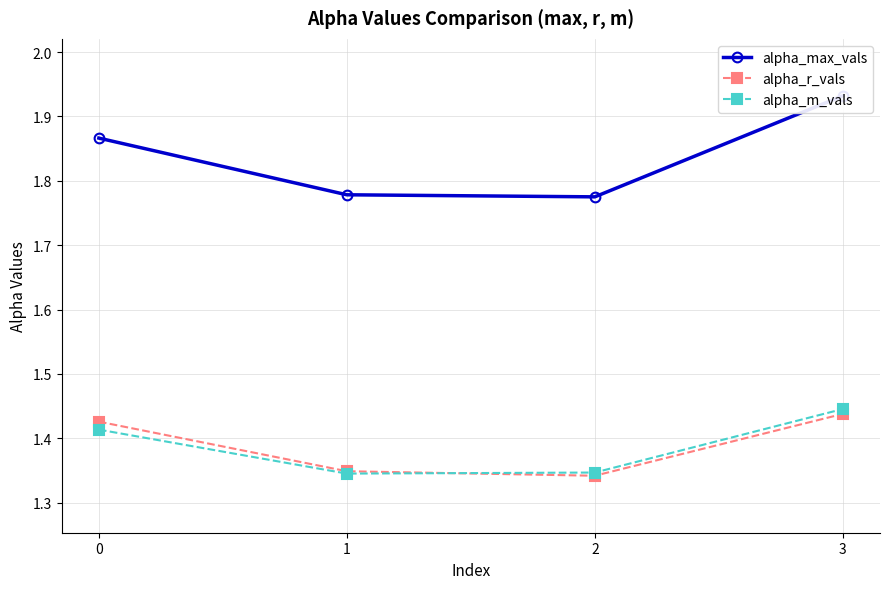

What is the value of the alpha_r_vals point at the 1st from the left?

1.4